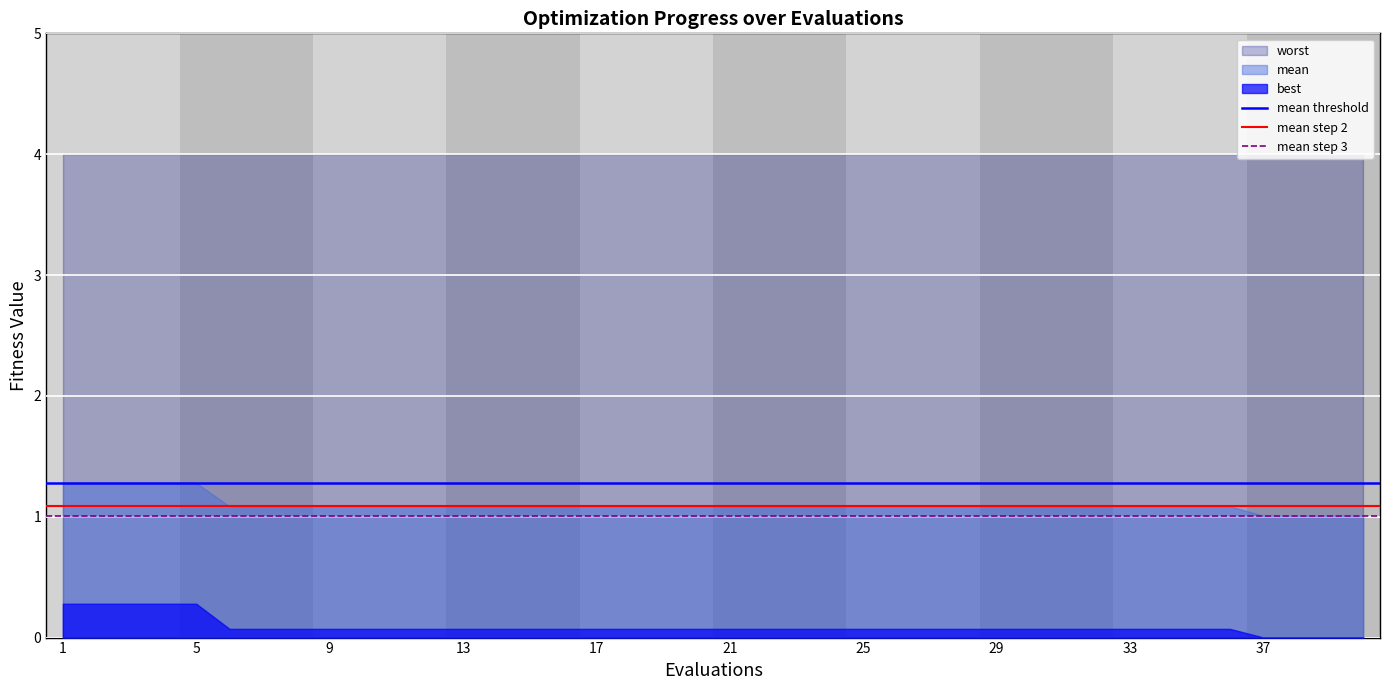

Is it true that mean equals 1.5 at 25?

False